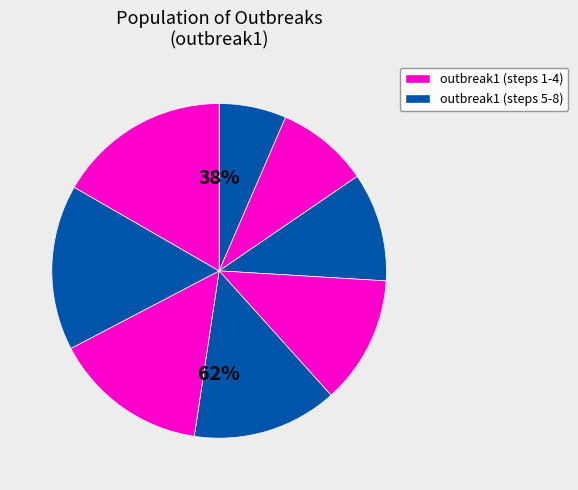

Combined, do step8 and step3 account for over 50%?

No